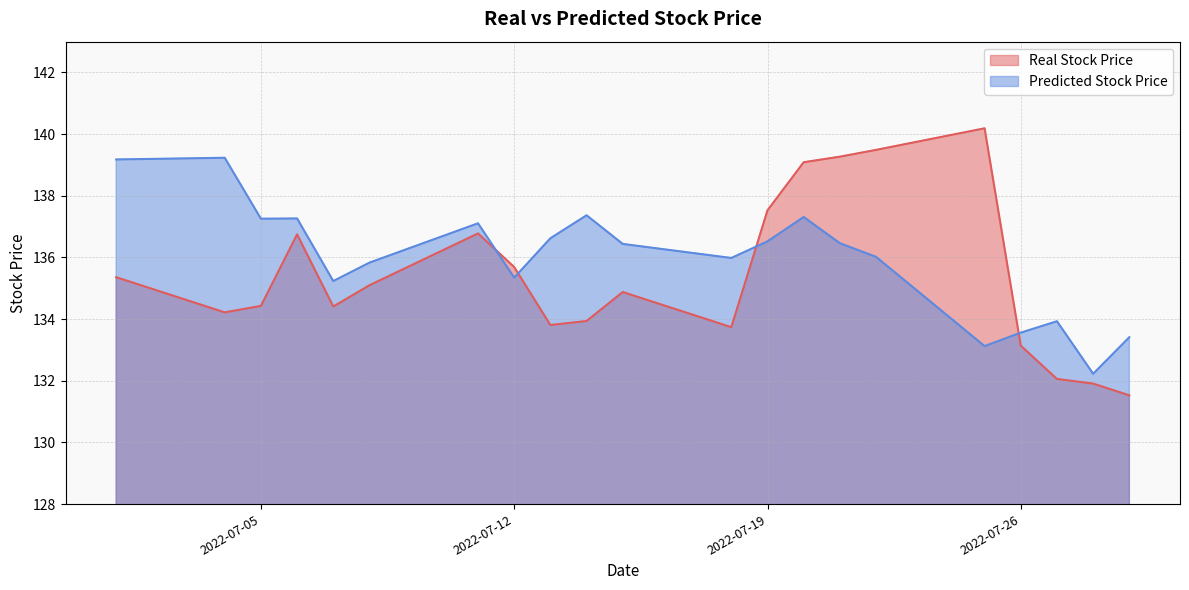

Is it true that Predicted Stock Price equals 133.9 at 2022-07-27?

True